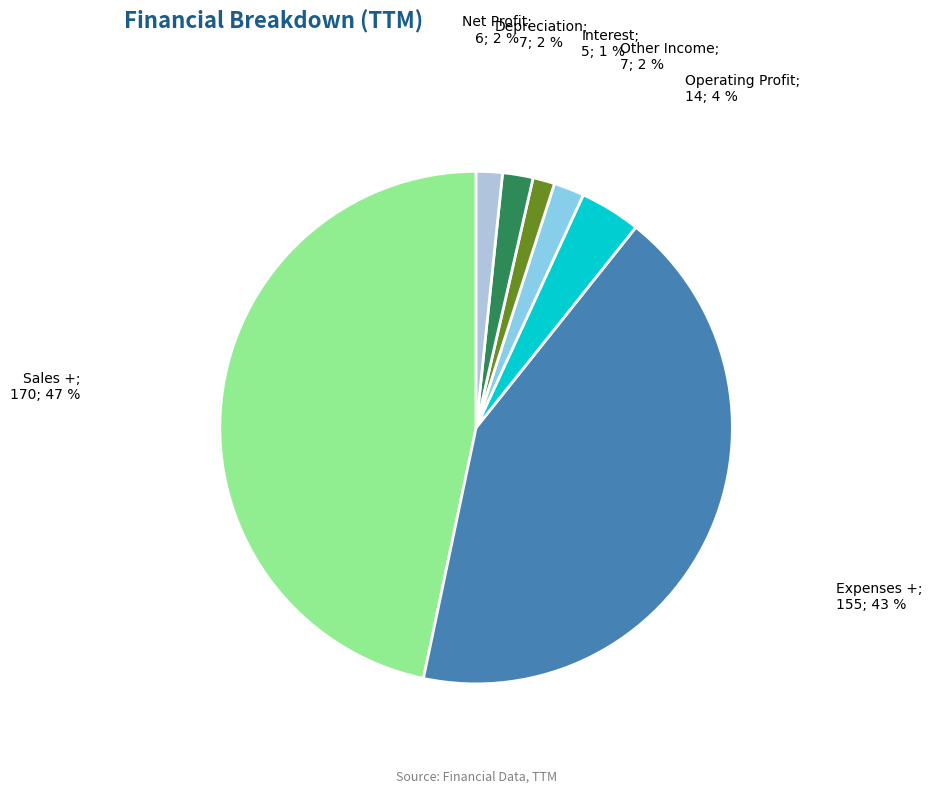

How many slices are in this pie chart?

7